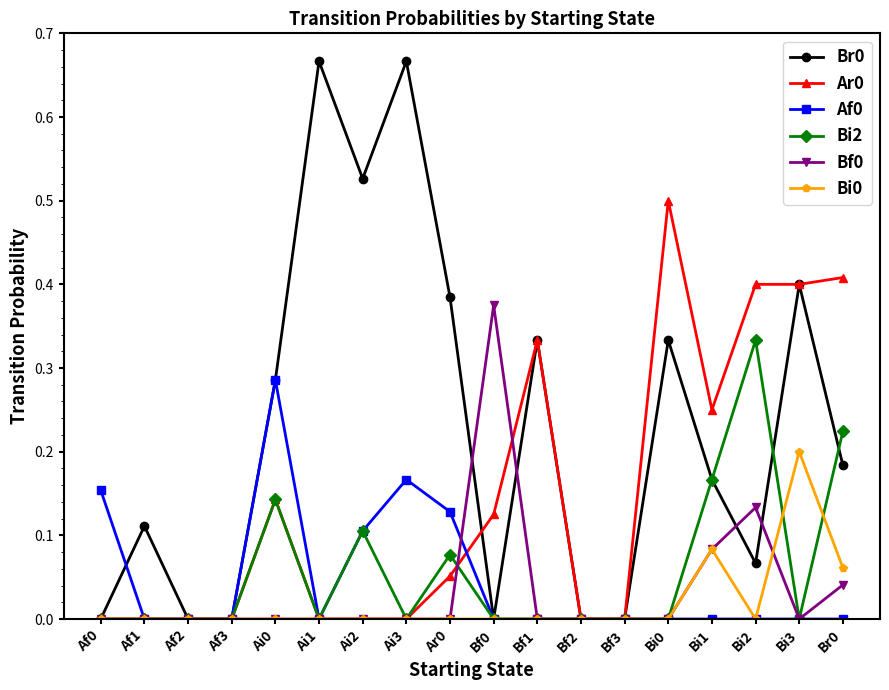

Where is the first local maximum for Br0?

Af1